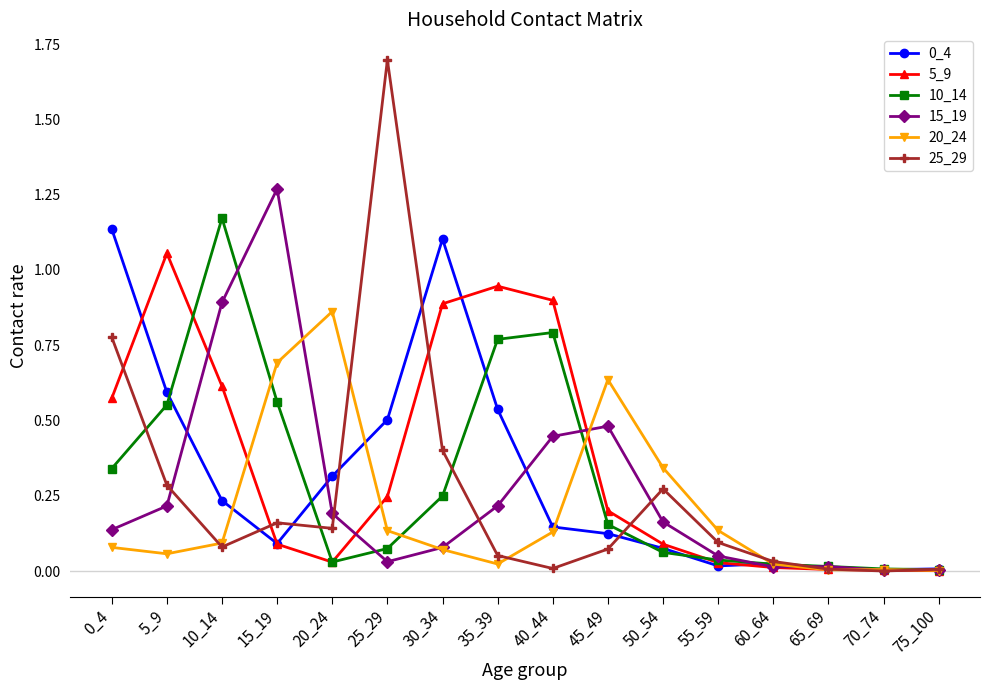

True or false: 0_4 has a value of 1.0 at 5_9.

False